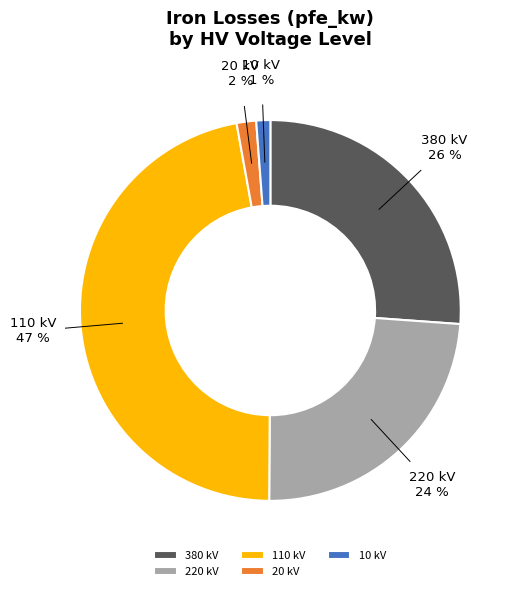

Which category has the biggest portion of the pie?

110 kV